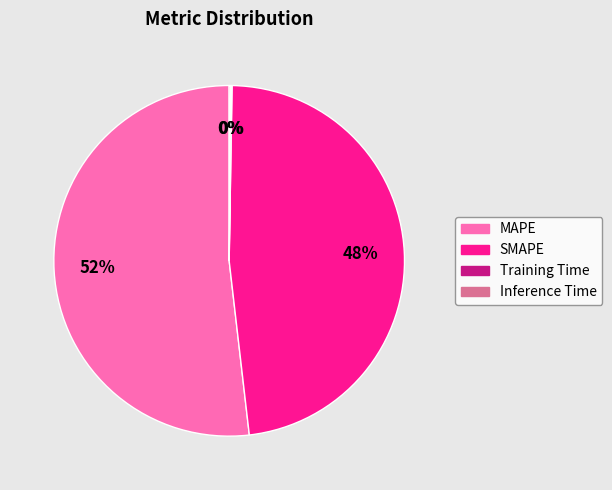

What is the largest slice in the pie chart?

MAPE